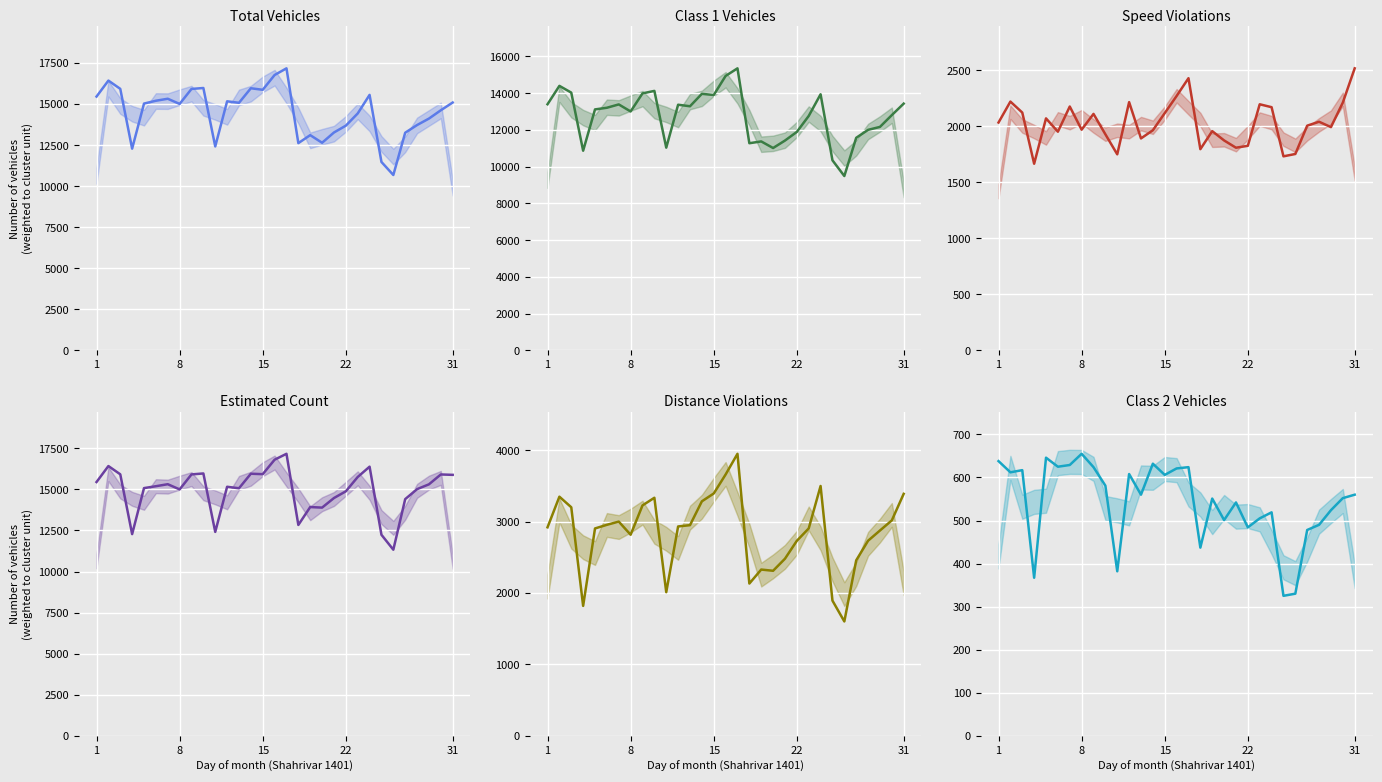

How many data points in Distance Violations are above 2920?

15